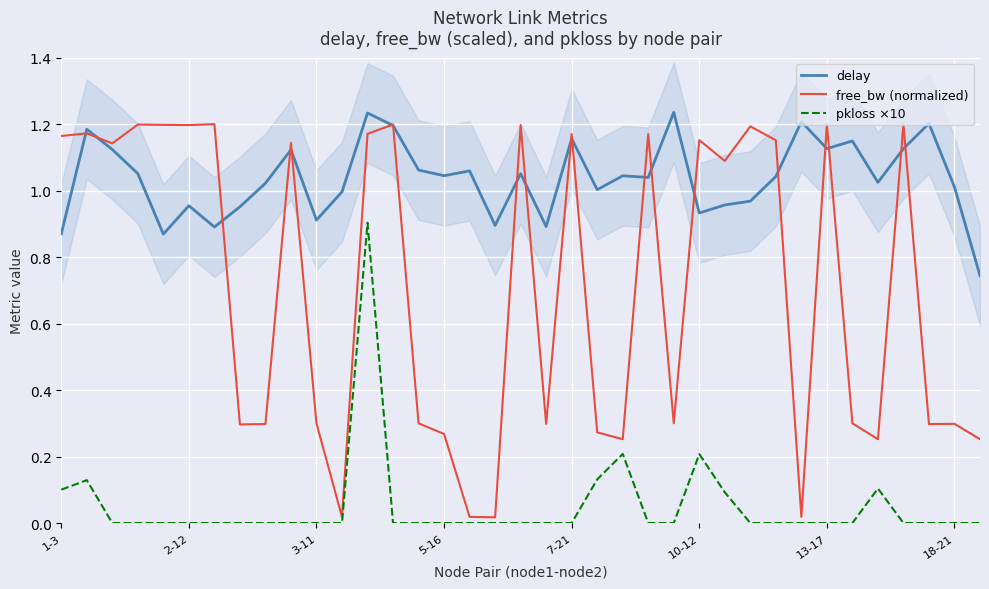

True or false: pkloss ×10 and delay intersect in this chart.

False